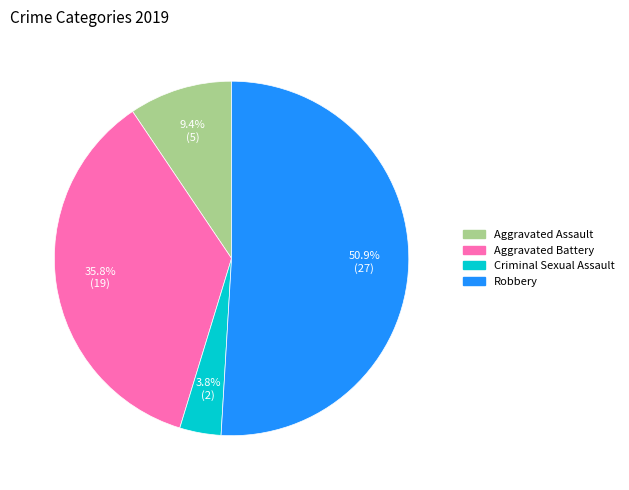

How many slices are in this pie chart?

4